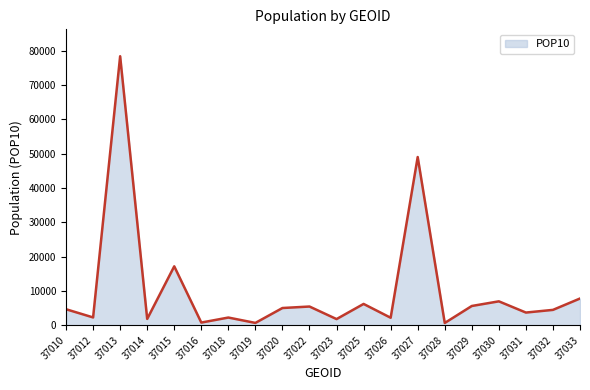

What is the difference between the maximum and minimum values?

77730